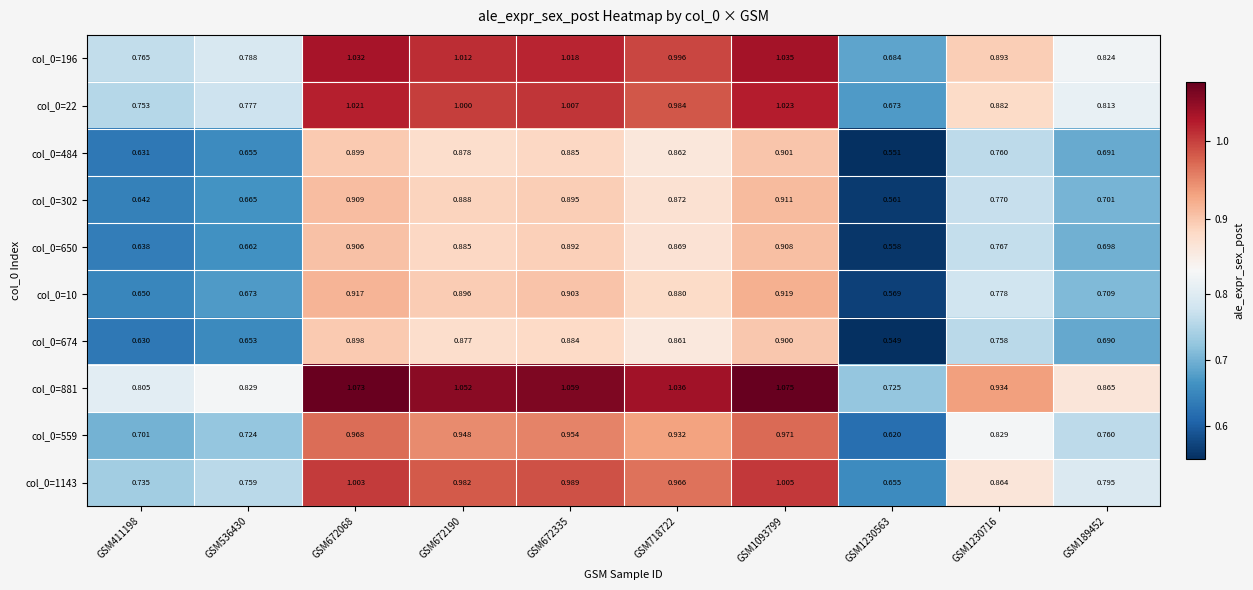

Is the value of col_0=10 at GSM411198 greater than the value of col_0=881 at GSM672068?

No